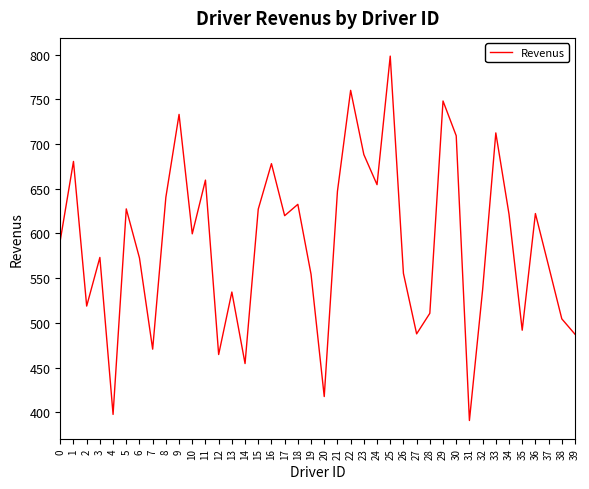

What is the maximum value shown in the chart?

798.4